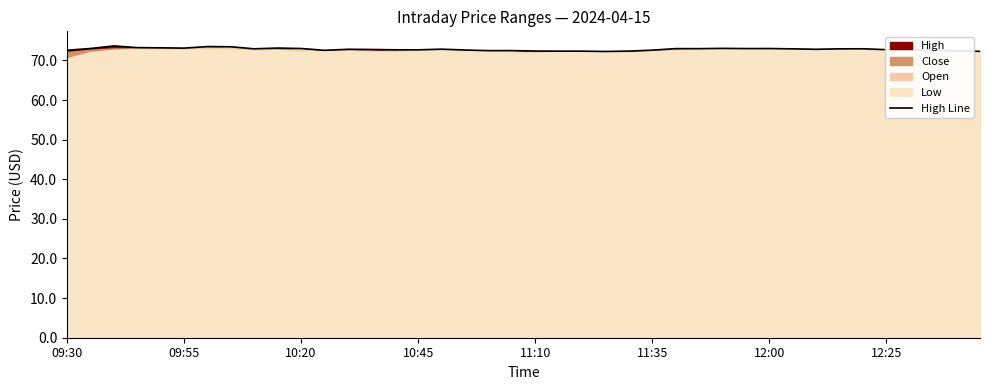

What is the maximum value for High Line?

73.7